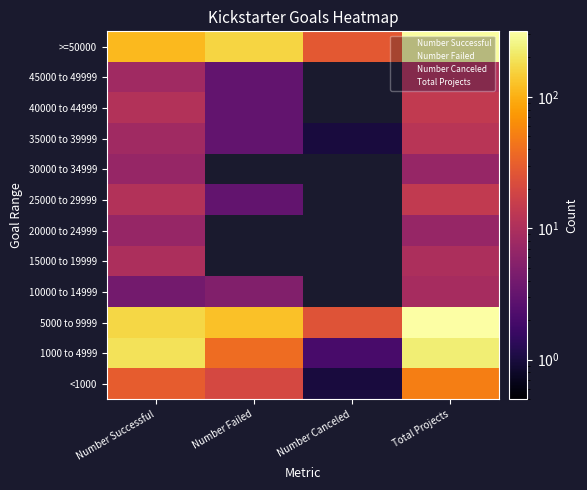

Rank the series at Number Failed from lowest to highest value.

15000 to 19999, 20000 to 24999, 30000 to 34999, 25000 to 29999, 35000 to 39999, 40000 to 44999, 45000 to 49999, 10000 to 14999, <1000, 1000 to 4999, 5000 to 9999, >=50000